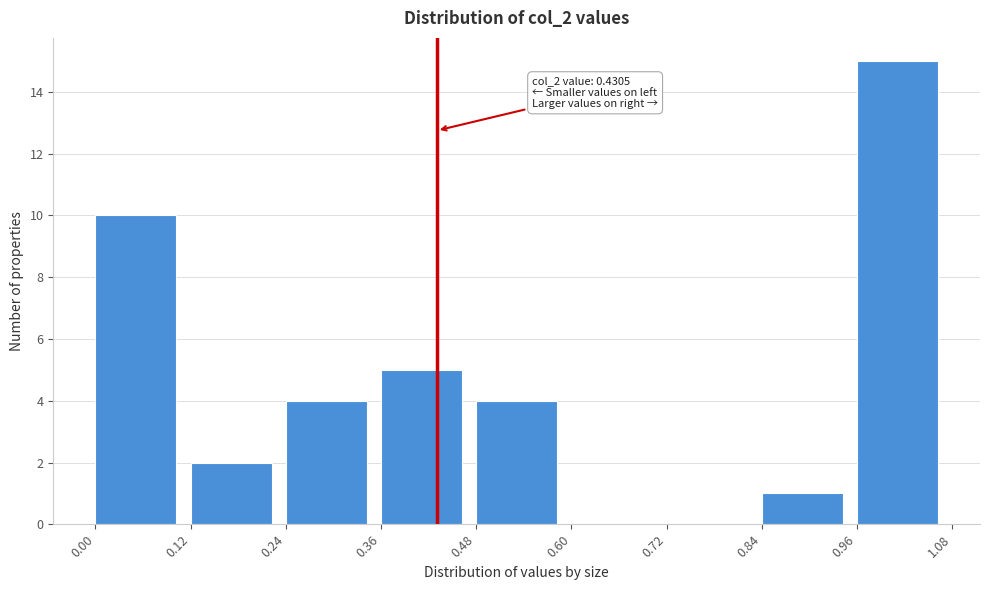

Over which range of the x-axis is the bar tallest?

0.96 to 1.08